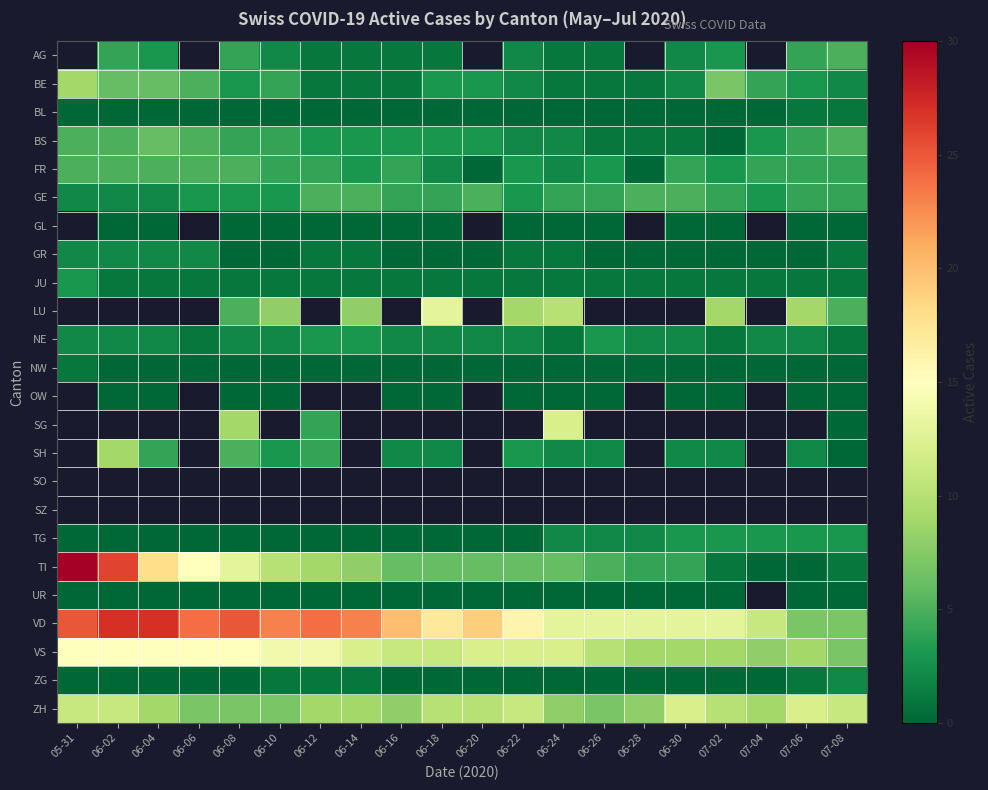

Which category has the highest value across all series?

05-31